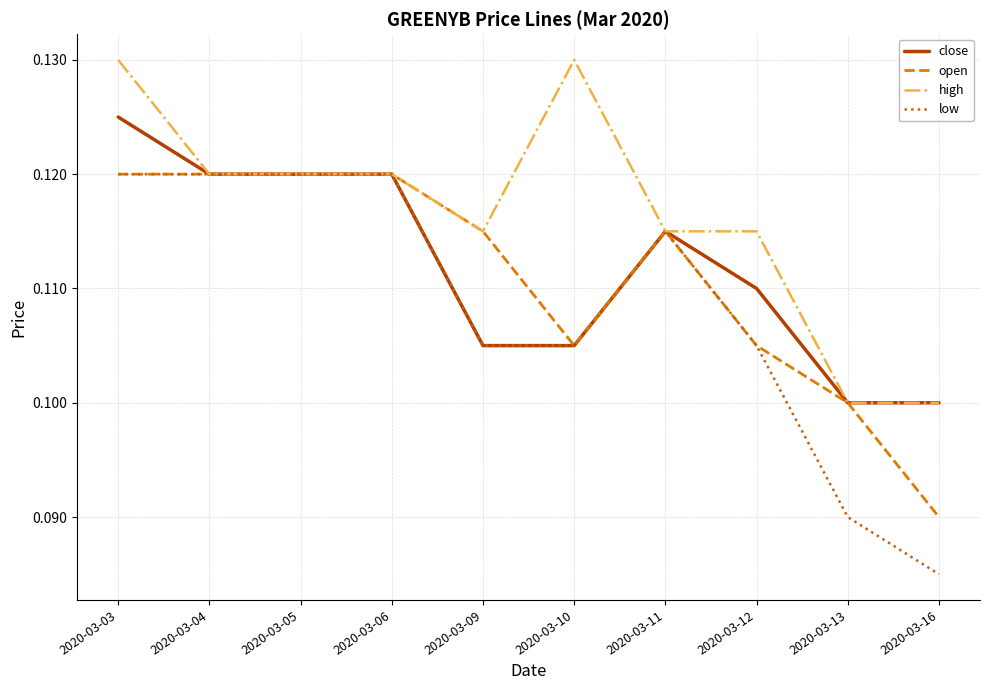

At which category is the sum across all series the highest?

2020-03-03